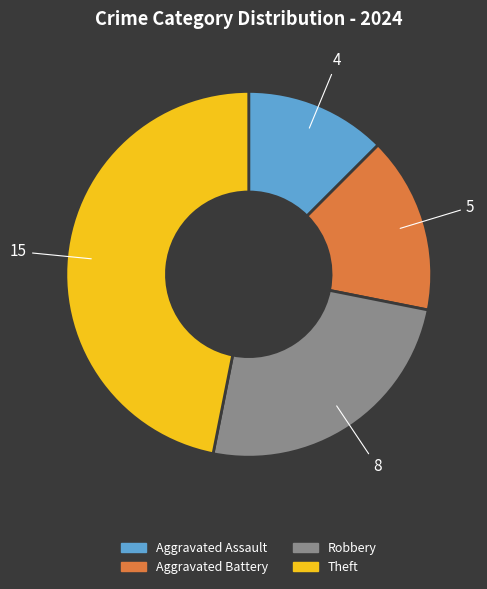

Is there any slice that represents more than half of the pie?

No